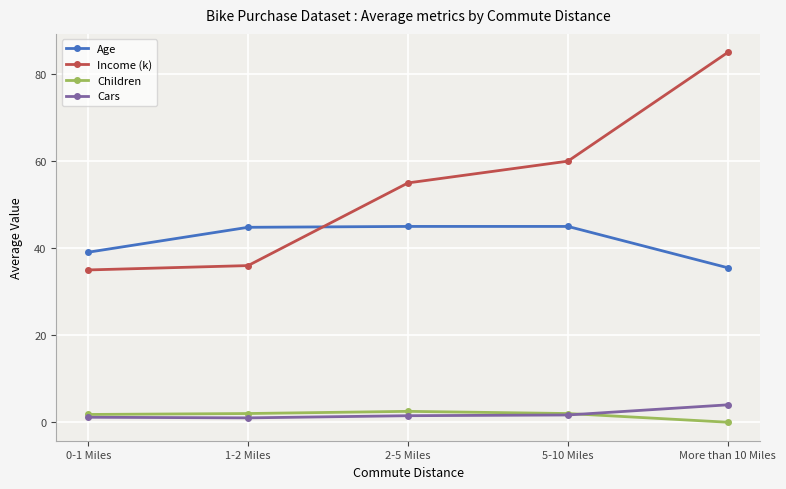

Which series has the largest range (max minus min)?

Income (k)